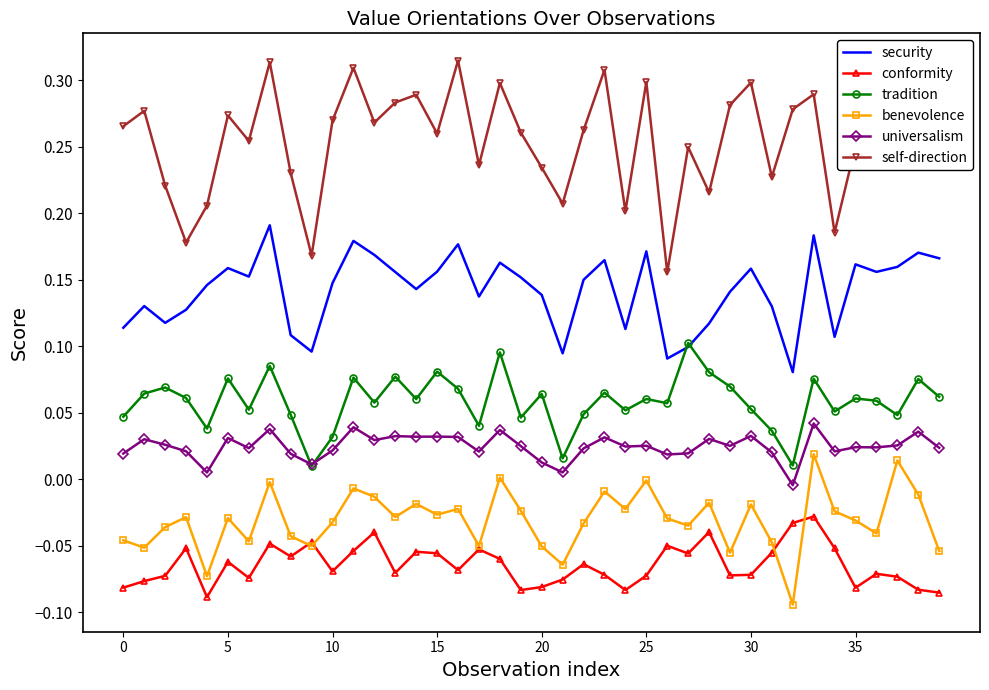

Rank the series by their maximum value, from lowest to highest.

conformity, benevolence, universalism, tradition, security, self-direction